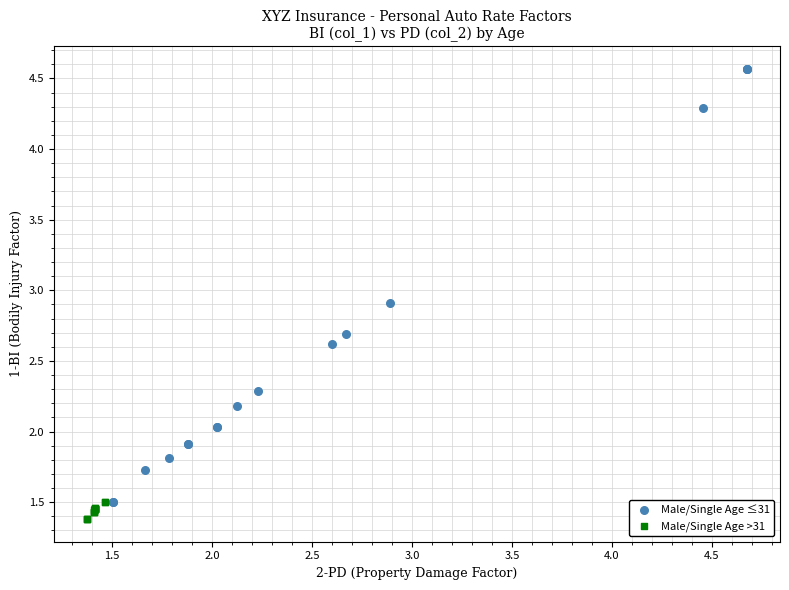

Which series reaches the maximum Y coordinate?

Male/Single Age ≤31